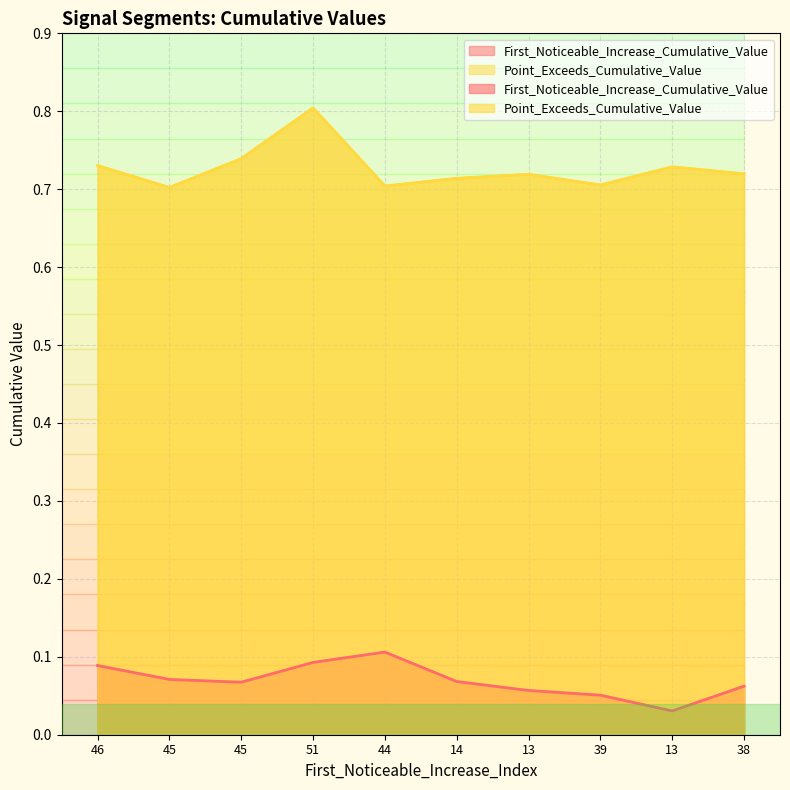

Rank the series by their average value, from highest to lowest.

Point_Exceeds_Cumulative_Value, First_Noticeable_Increase_Cumulative_Value